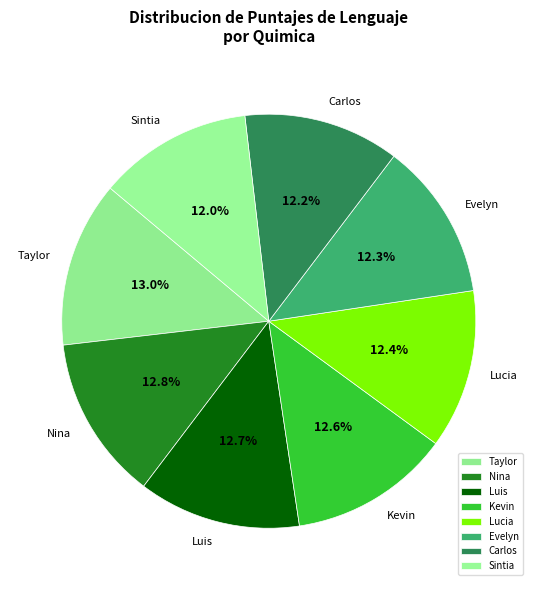

Does Lucia account for over 50% of the chart?

No